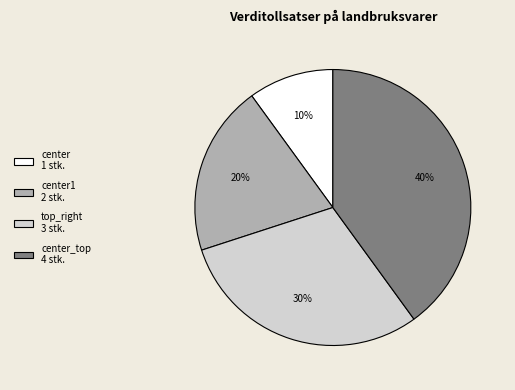

Is there any slice that represents more than half of the pie?

No